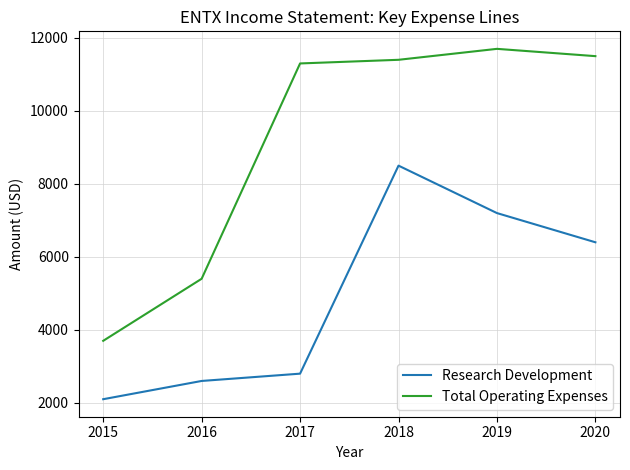

What is the difference between the Research Development values at 2016 and 2018?

5900